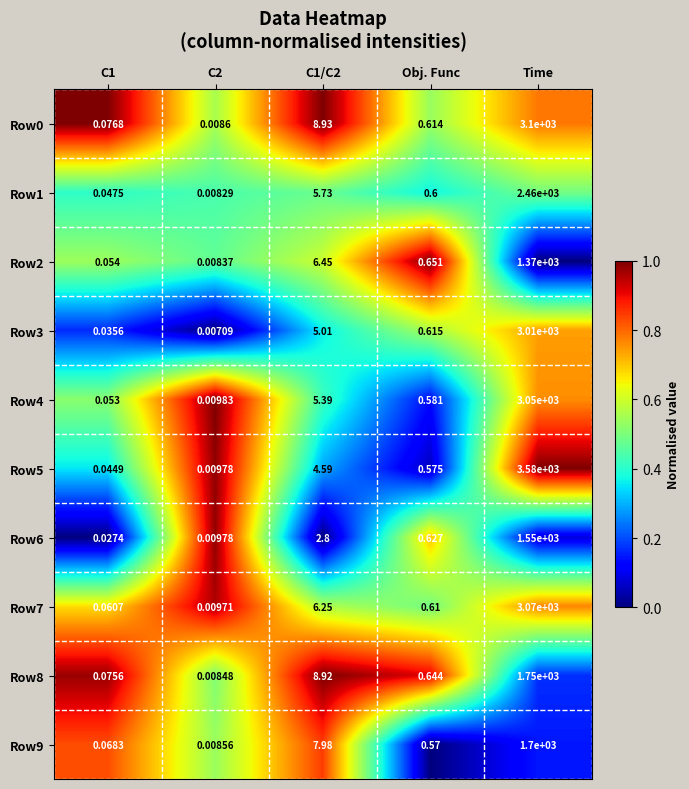

Is the value of Row3 at C2 greater than the value of Row7 at C2?

No